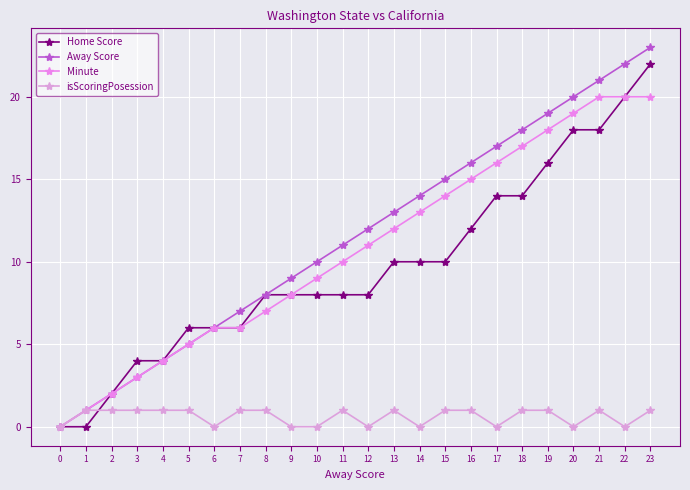

Which series has the largest total across all categories?

Away Score